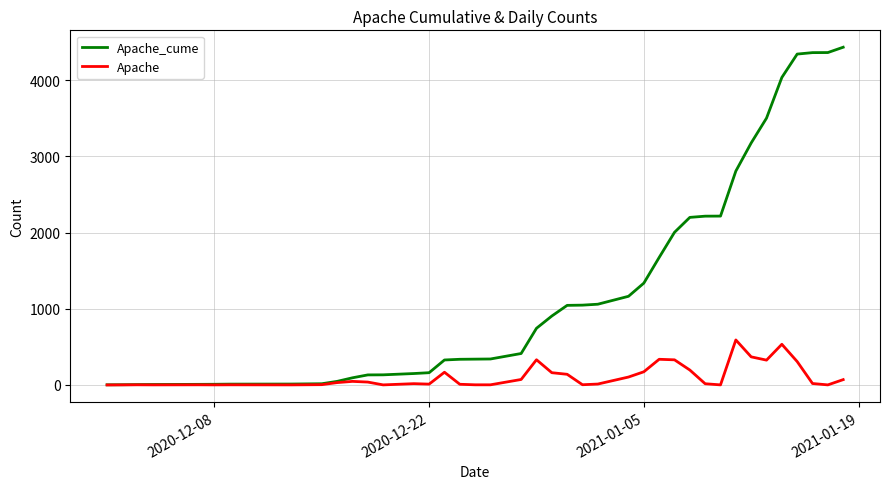

Which series has the largest total across all categories?

Apache_cume